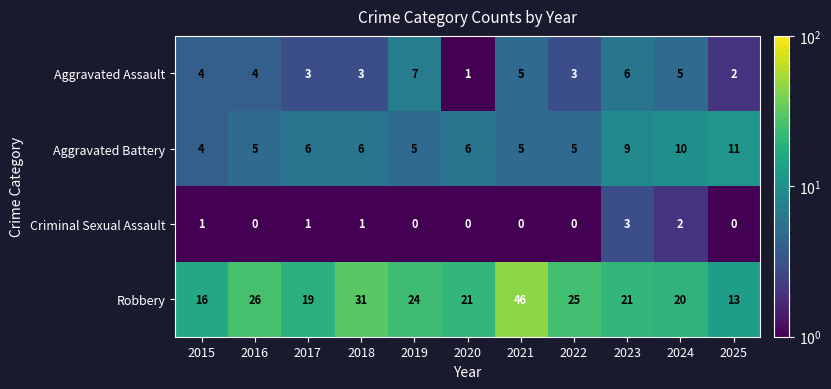

What is the highest value of the Aggravated Battery series?

11